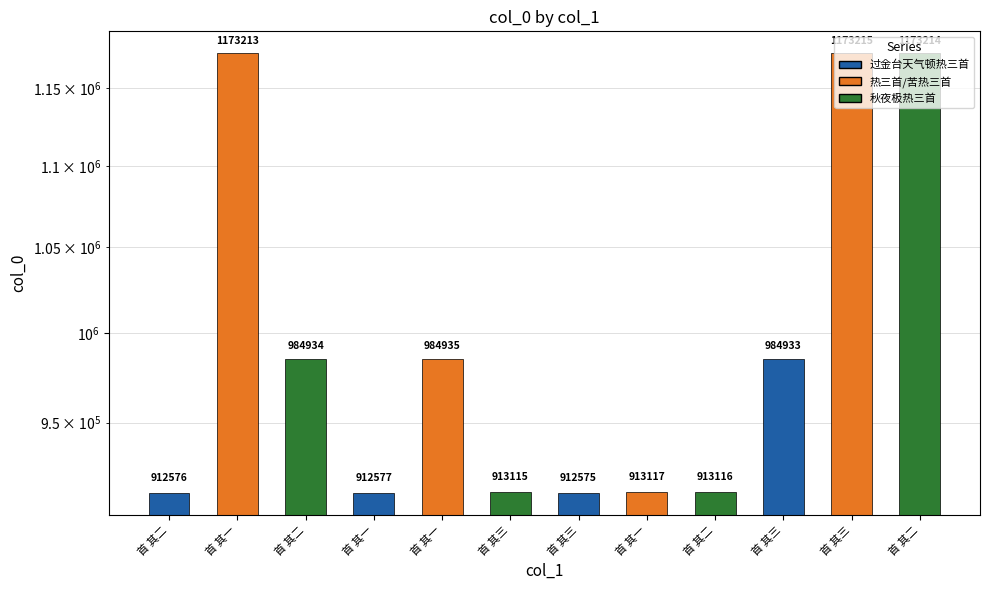

Approximately how many times larger is the value at 首 其三 compared to 首 其一?

0.9